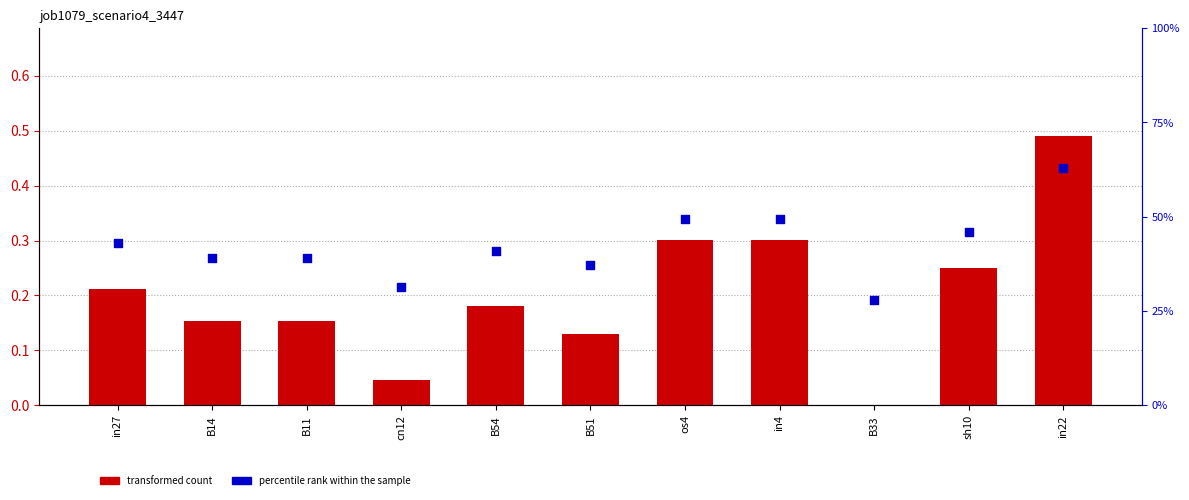

Which series reaches the minimum Y coordinate?

job1079_scenario4_3447